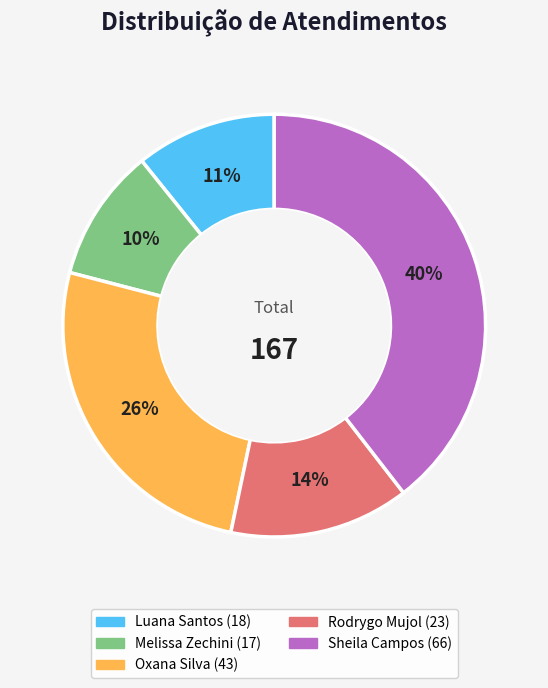

To the nearest percent, what is the average slice percentage?

20%